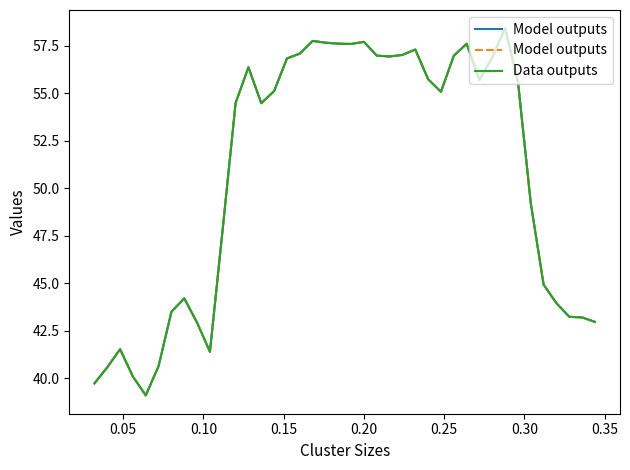

What are all the series names shown in the legend?

Model outputs, Data outputs